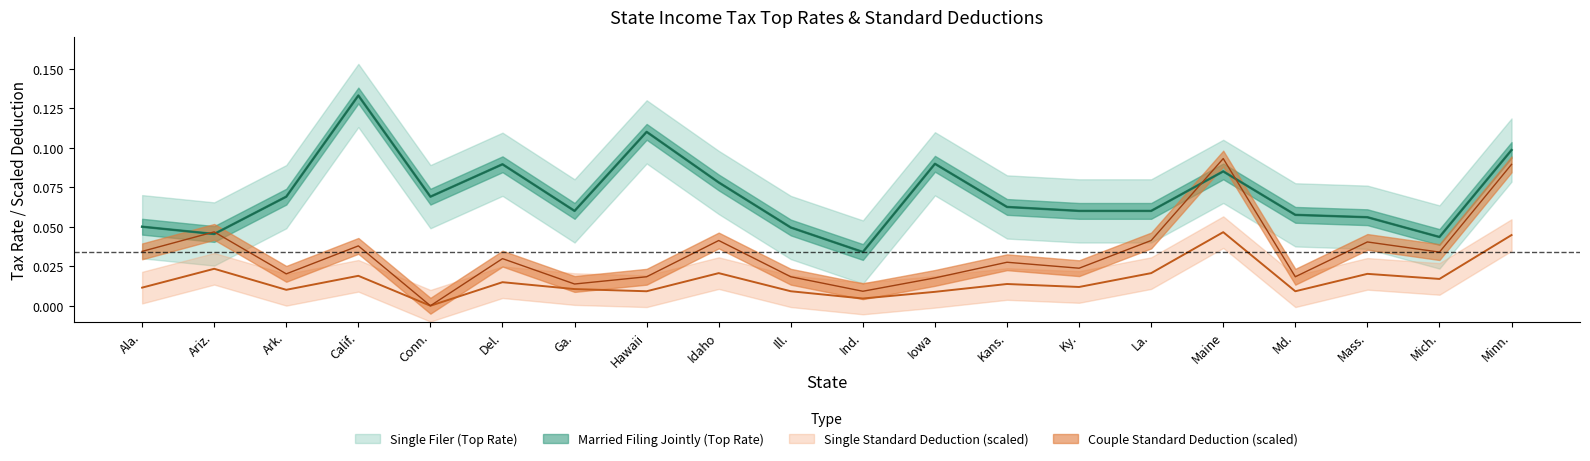

Reading left to right, what are all the values shown in this chart?

Single Filer (Top Rate): Ala.=0.1	Ariz.=0.0	Ark.=0.1	Calif.=0.1	Conn.=0.1	Del.=0.1	Ga.=0.1	Hawaii=0.1	Idaho=0.1	Ill.=0.0	Ind.=0.0	Iowa=0.1	Kans.=0.1	Ky.=0.1	La.=0.1	Maine=0.1	Md.=0.1	Mass.=0.1	Mich.=0.0	Minn.=0.1
Married Filing Jointly (Top Rate): Ala.=0.1	Ariz.=0.0	Ark.=0.1	Calif.=0.1	Conn.=0.1	Del.=0.1	Ga.=0.1	Hawaii=0.1	Idaho=0.1	Ill.=0.0	Ind.=0.0	Iowa=0.1	Kans.=0.1	Ky.=0.1	La.=0.1	Maine=0.1	Md.=0.1	Mass.=0.1	Mich.=0.0	Minn.=0.1
Single Standard Deduction: Ala.=0.0	Ariz.=0.0	Ark.=0.0	Calif.=0.0	Conn.=0.0	Del.=0.0	Ga.=0.0	Hawaii=0.0	Idaho=0.0	Ill.=0.0	Ind.=0.0	Iowa=0.0	Kans.=0.0	Ky.=0.0	La.=0.0	Maine=0.0	Md.=0.0	Mass.=0.0	Mich.=0.0	Minn.=0.0
Couple Standard Deduction: Ala.=0.0	Ariz.=0.0	Ark.=0.0	Calif.=0.0	Conn.=0.0	Del.=0.0	Ga.=0.0	Hawaii=0.0	Idaho=0.0	Ill.=0.0	Ind.=0.0	Iowa=0.0	Kans.=0.0	Ky.=0.0	La.=0.0	Maine=0.1	Md.=0.0	Mass.=0.0	Mich.=0.0	Minn.=0.1